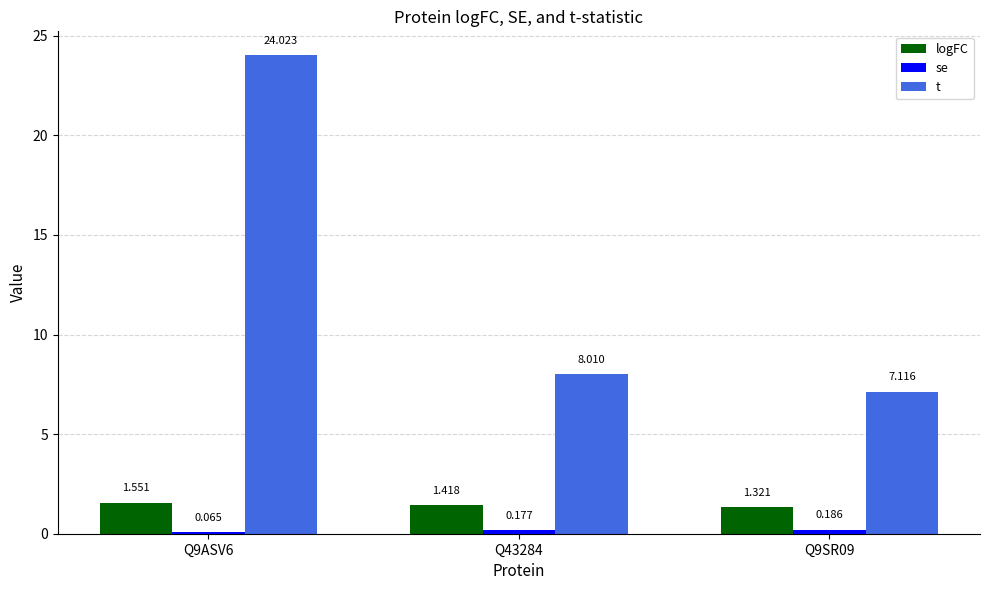

What is the label of the 3rd bar from the right?

Q9ASV6